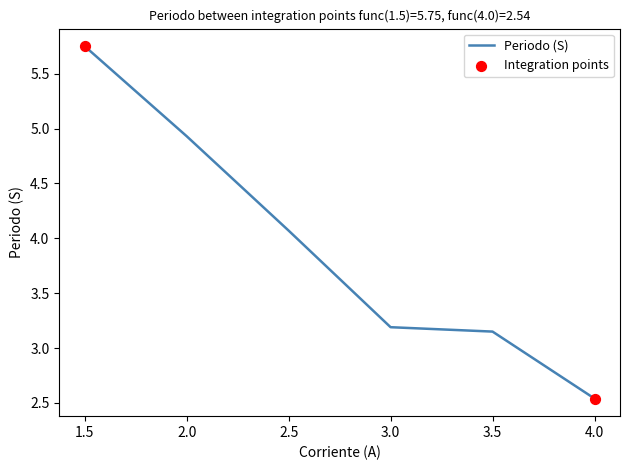

What is the change in value from 1.5 to 3.5?

-2.6